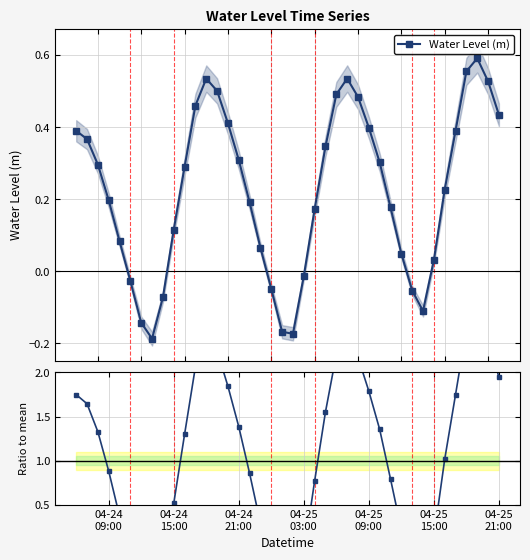

In Water Level (m), how many points are higher than both neighbors (excluding endpoints)?

3